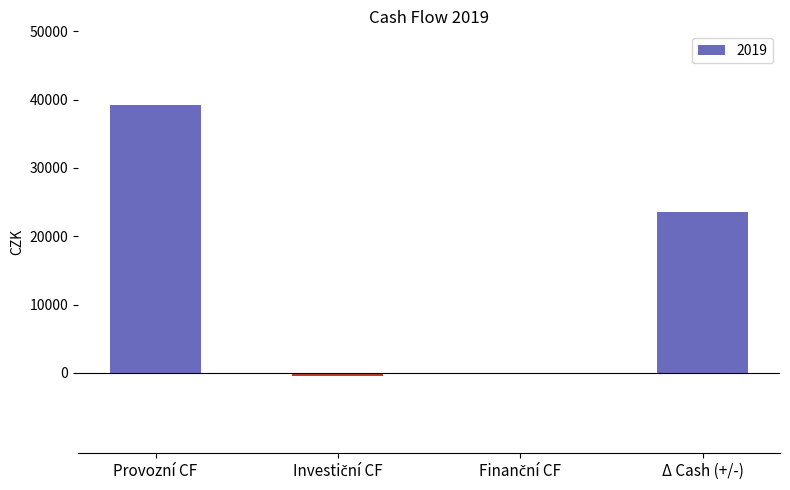

Which category has the highest value across all series?

Provozní CF